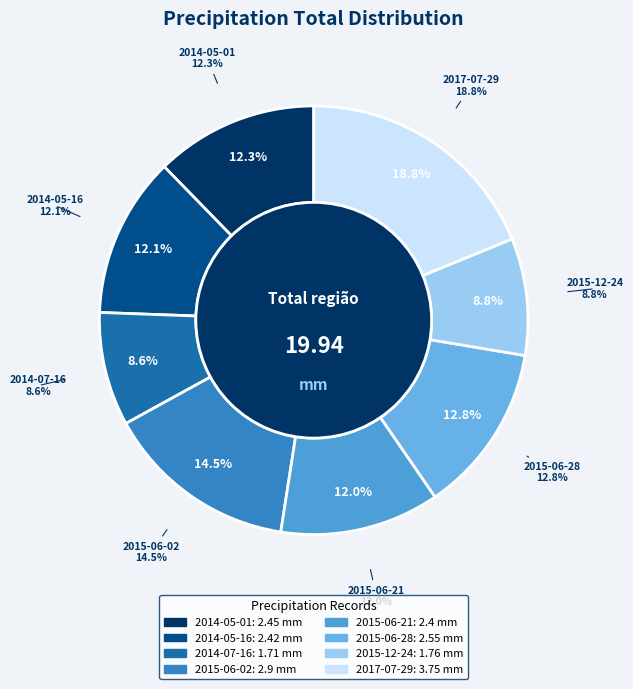

What percentage do 2014-05-16 and 2015-06-02 together represent?

26.7%